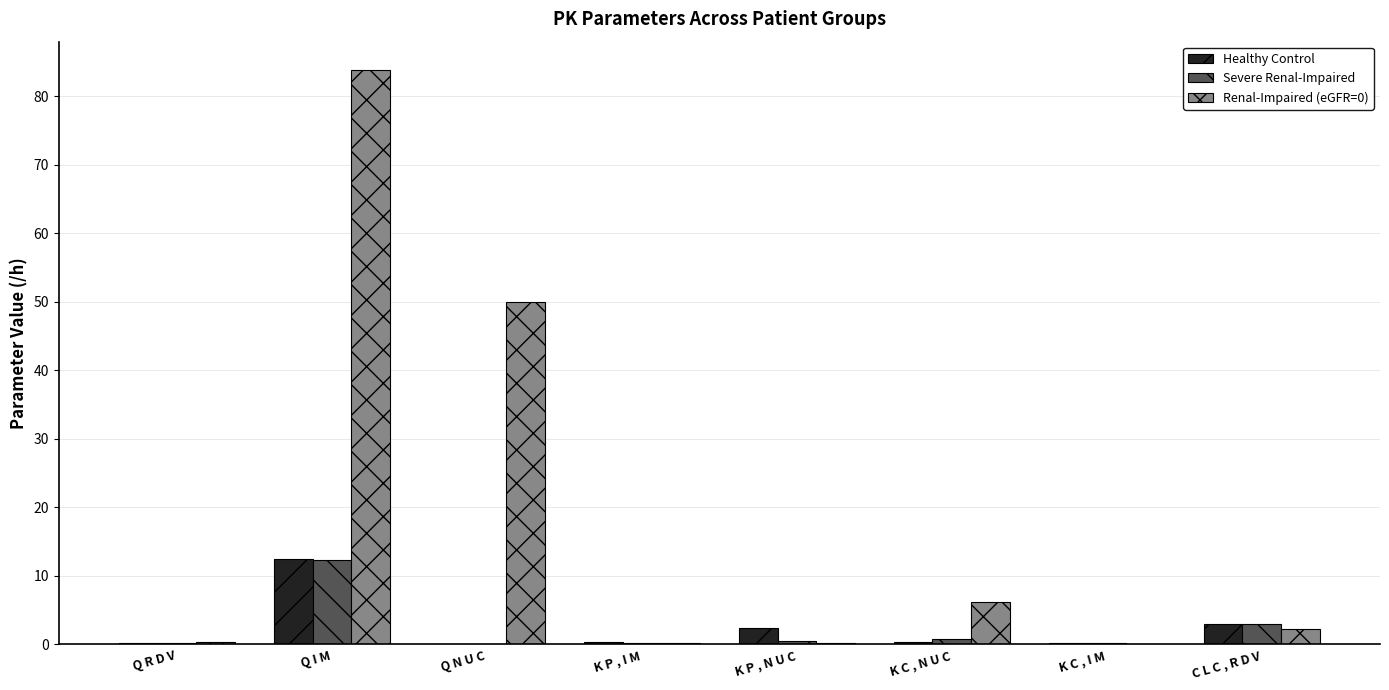

Which category has the highest value across all series?

Q I M